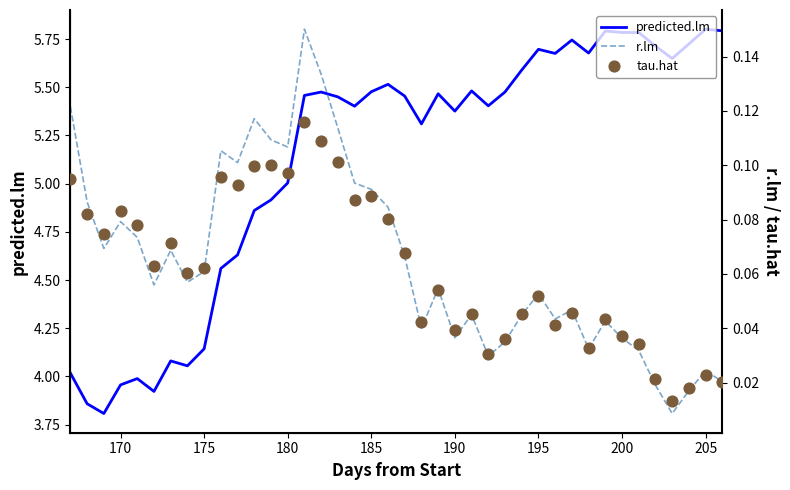

Is it true that predicted.lm equals 6.9 at 175?

False